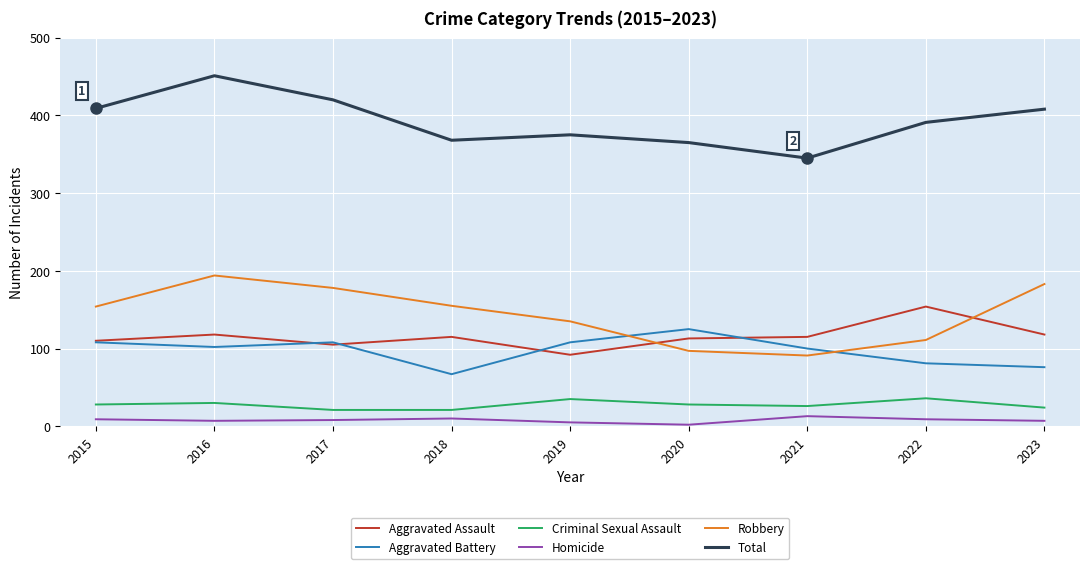

Between 2015 and 2016, which series saw the biggest shift?

Total